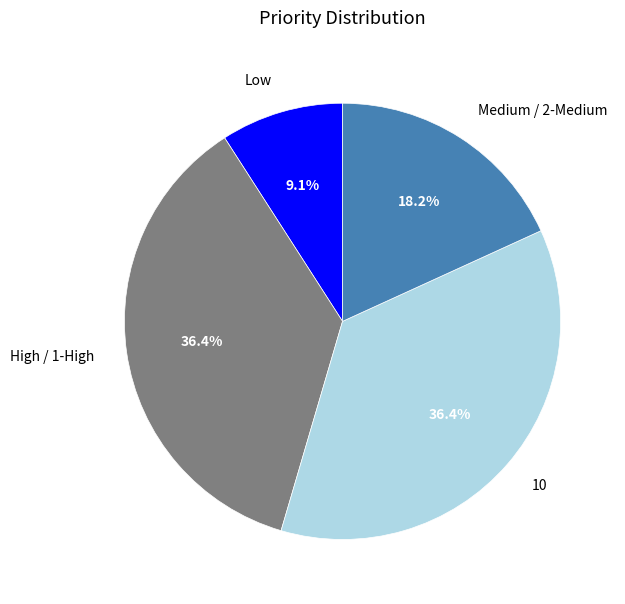

To the nearest percent, what is the difference between the largest and smallest slice percentages?

27%